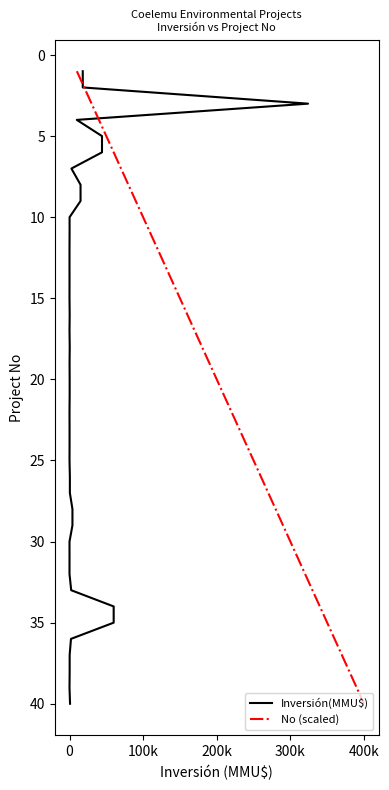

What are all the series names shown in the legend?

Inversión(MMU$), No (scaled)